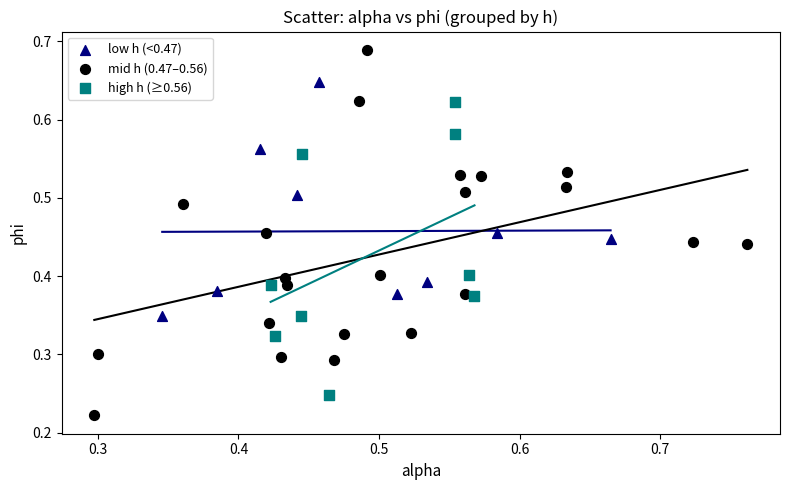

What are all the series names shown in the legend?

low h (<0.47), mid h (0.47–0.56), high h (≥0.56)